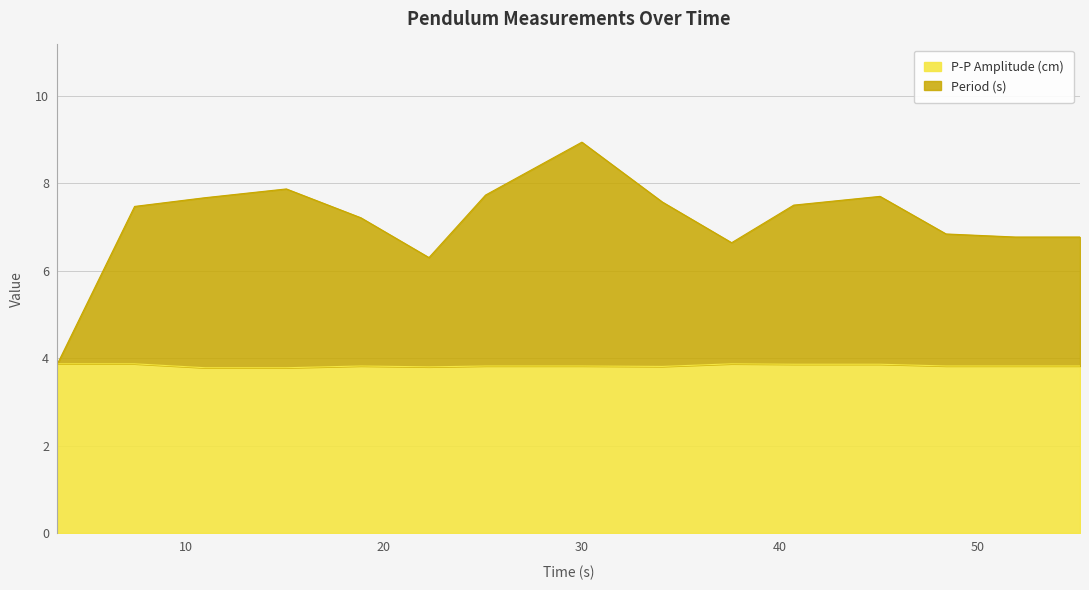

True or false: P-P Amplitude (cm) and Period (s) intersect in this chart.

False